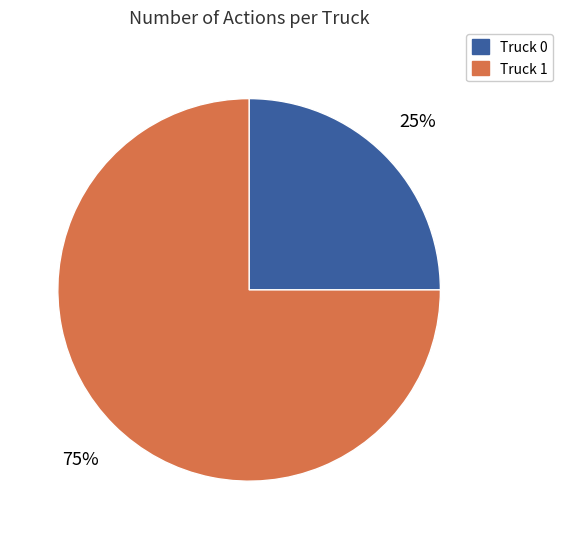

True or false: Truck 0 accounts for 25% of the total.

True